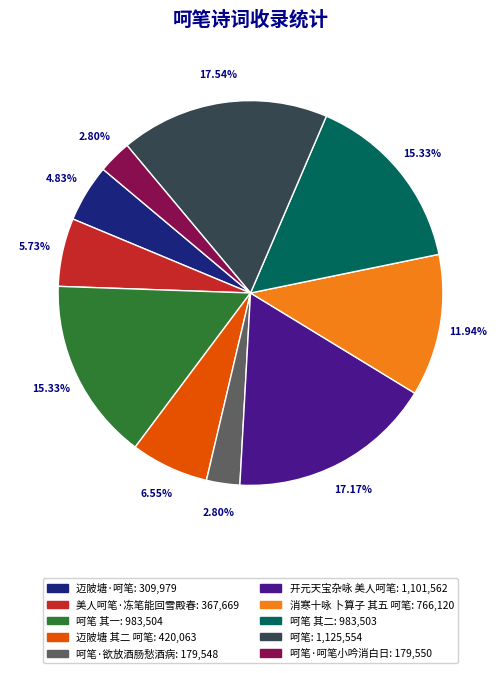

Is there a majority slice in this chart?

No